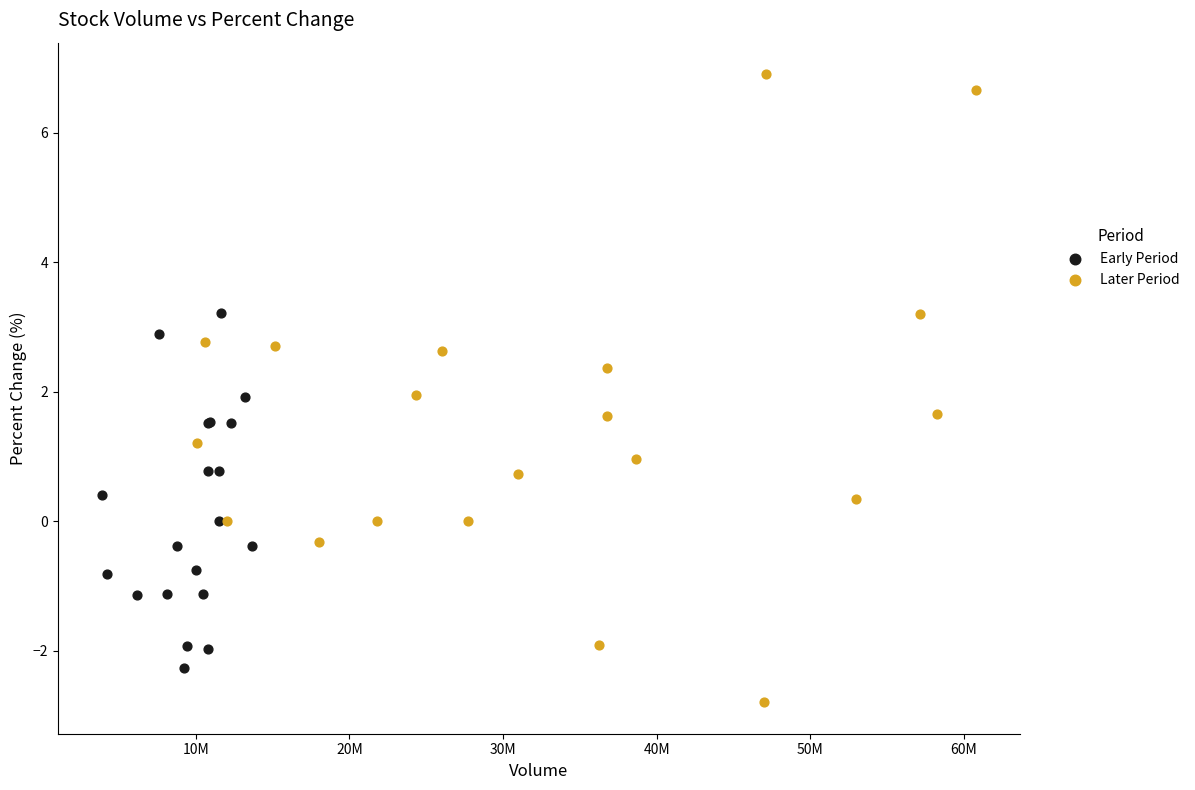

Which series reaches the minimum Y coordinate?

Later Period